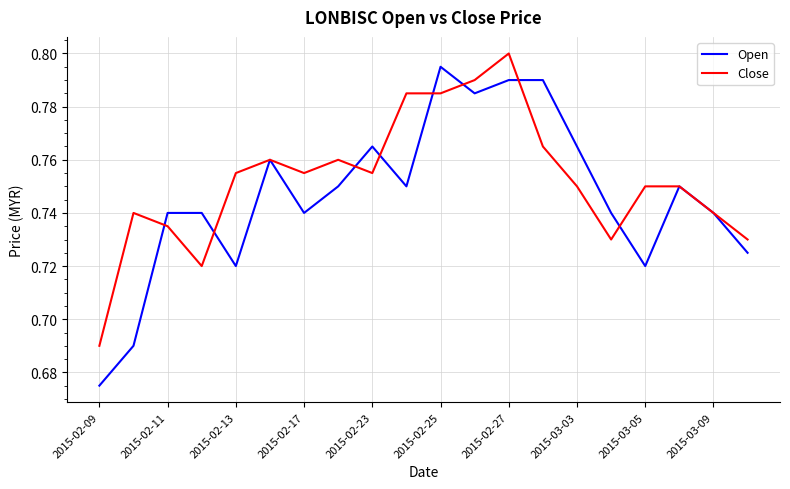

How many distinct data groups are displayed?

2